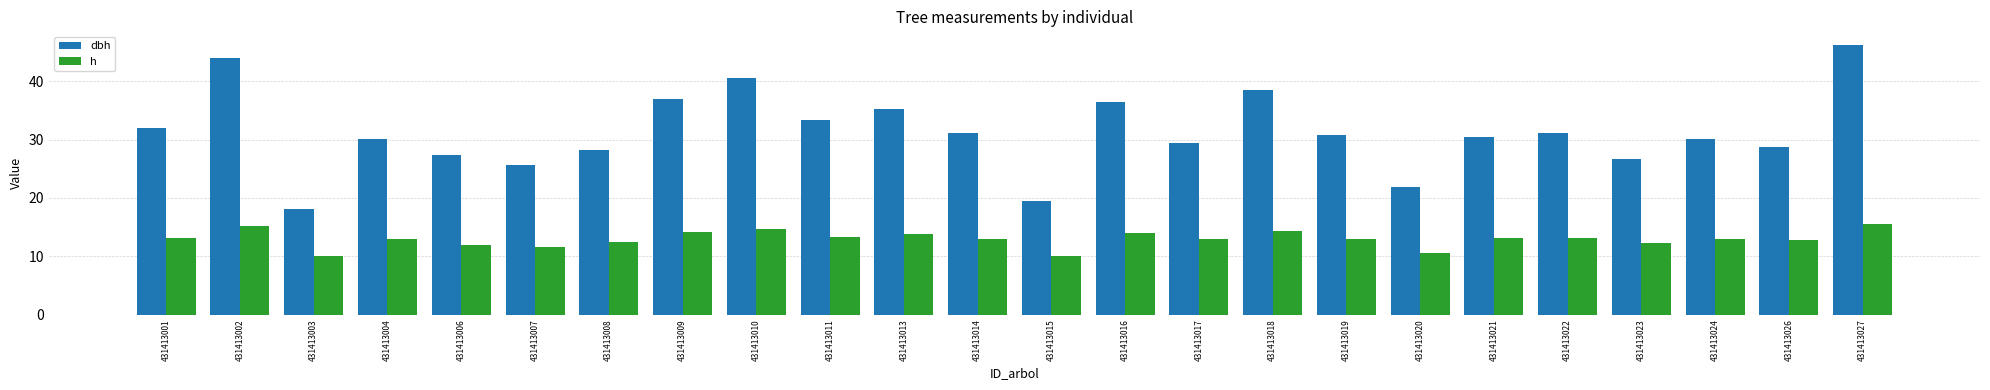

What is the value of the dbh bar at the 10th from the left?

33.3